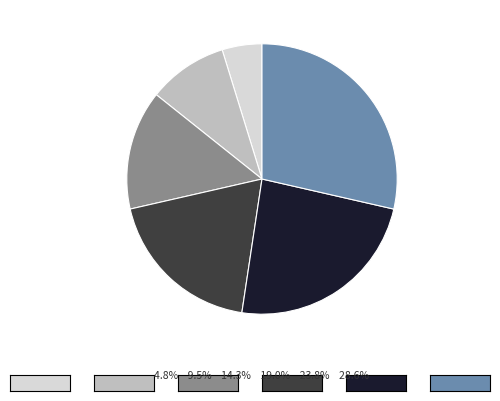

Is it true that 3 Upper mid-load is 1% of the pie?

False